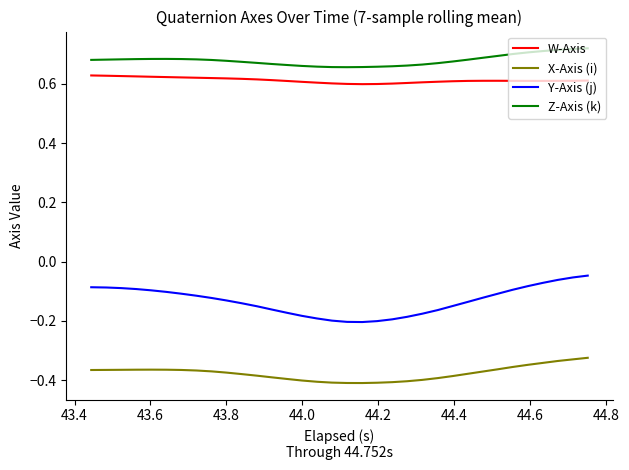

How many lines are shown in the chart?

4